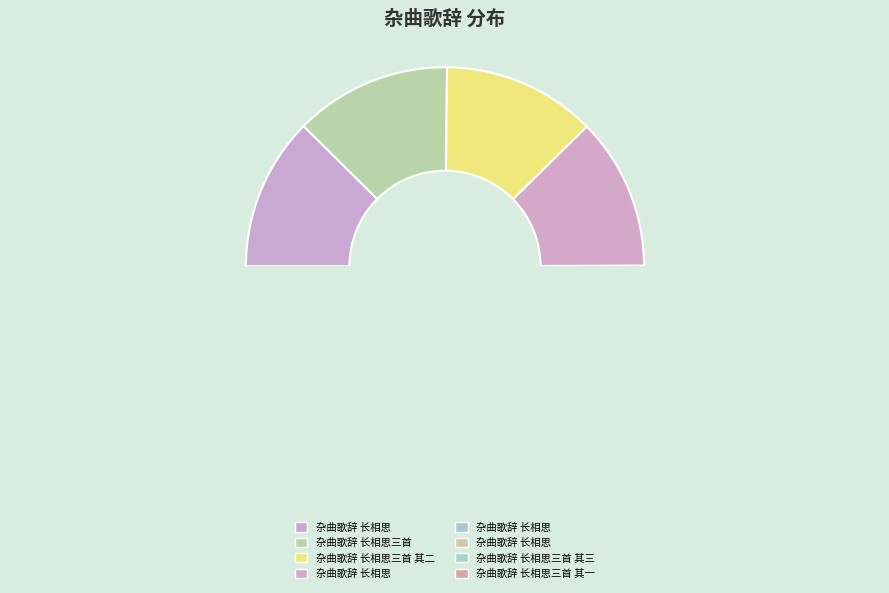

What is the largest slice in the pie chart?

杂曲歌辞 长相思三首